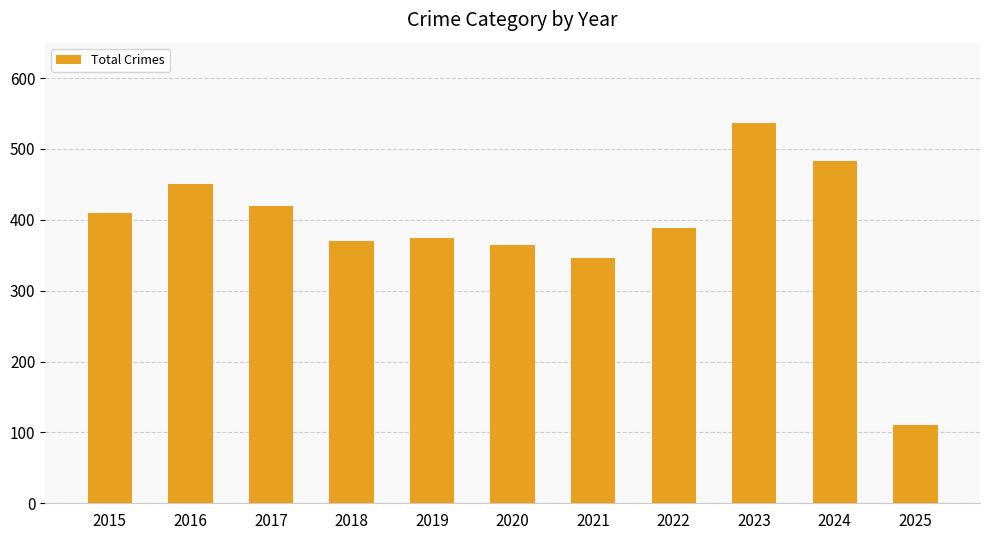

The chart shows a value of 110 at 2025. True or false?

True